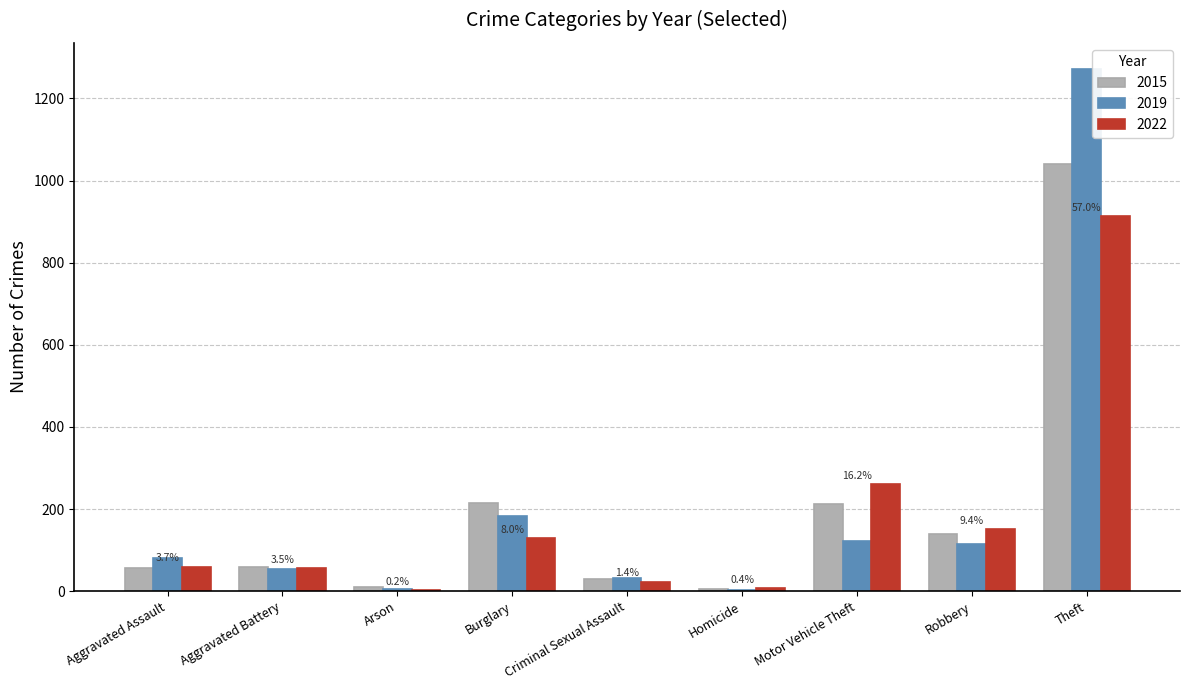

Between Aggravated Battery and Motor Vehicle Theft, which series saw the biggest shift?

2022